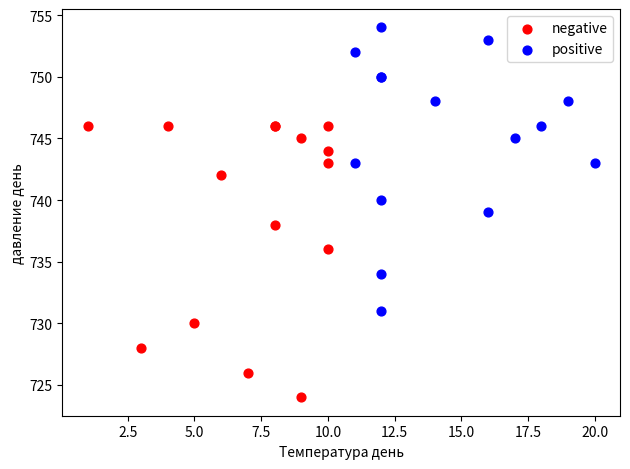

Which series contains the lowest Y value?

negative